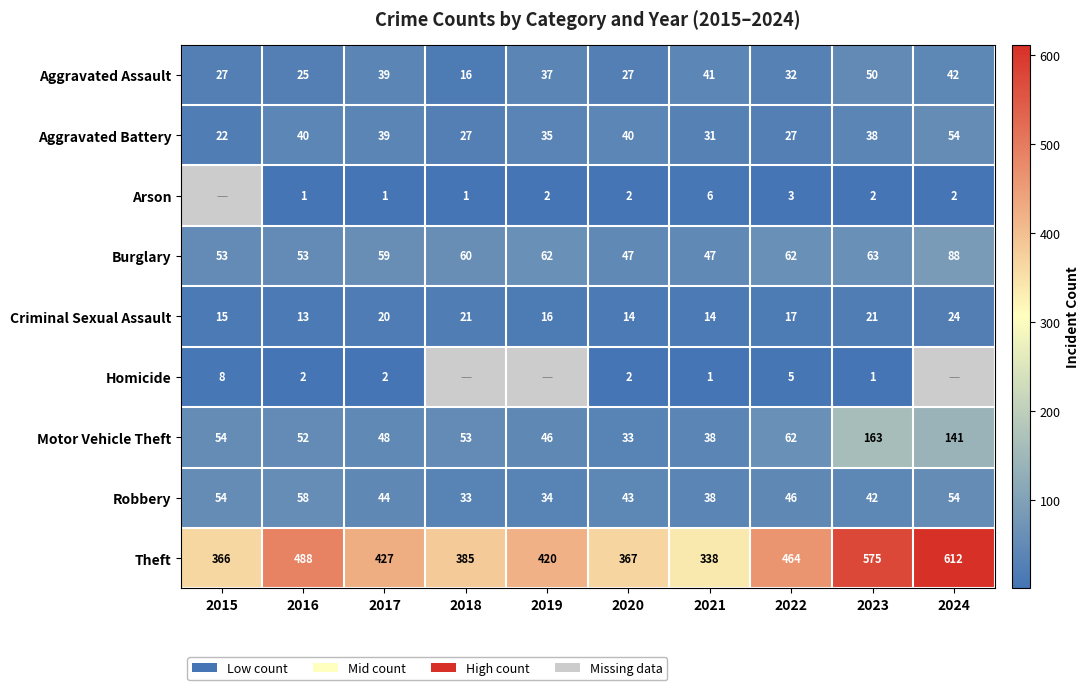

At which label is Robbery closest to 45?

2017